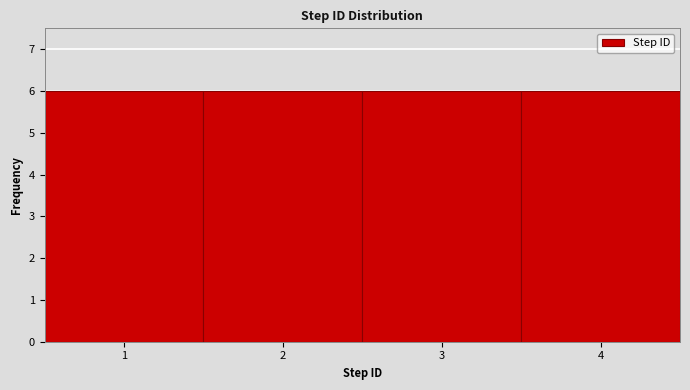

Reading left to right, transcribe this chart: for each bar, give the range it covers on the x-axis and its height. The values are not printed on the chart, so give them approximately, as read against the axis.

0.5 to 1.5: 6
1.5 to 2.5: 6
2.5 to 3.5: 6
3.5 to 4.5: 6